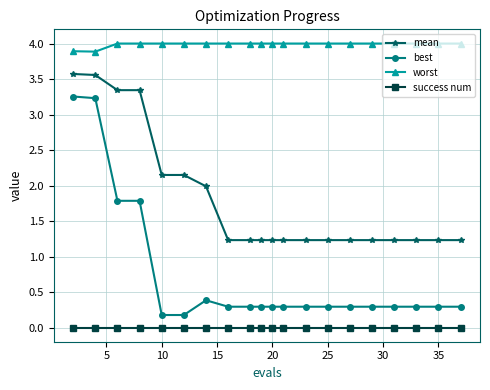

What is the difference between the maximum and minimum values in the mean series?

2.3